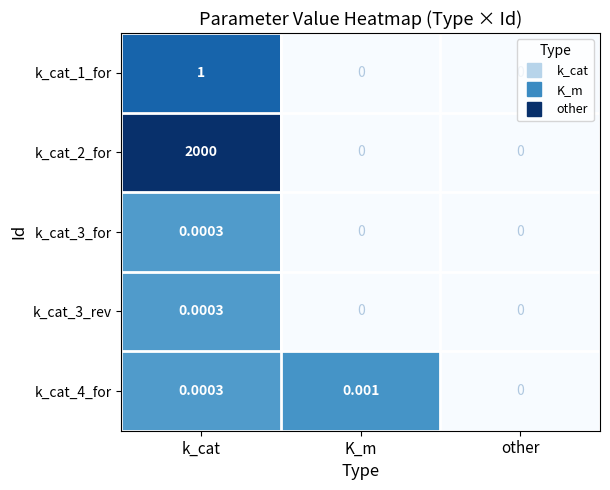

Which category has the highest value in the k_cat_3_rev series?

k_cat